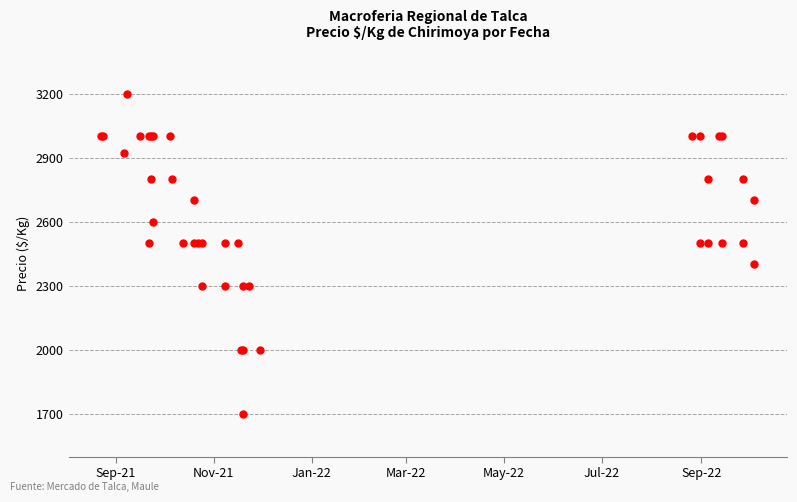

Where is the data nearest to the value 2450?

Sep-22